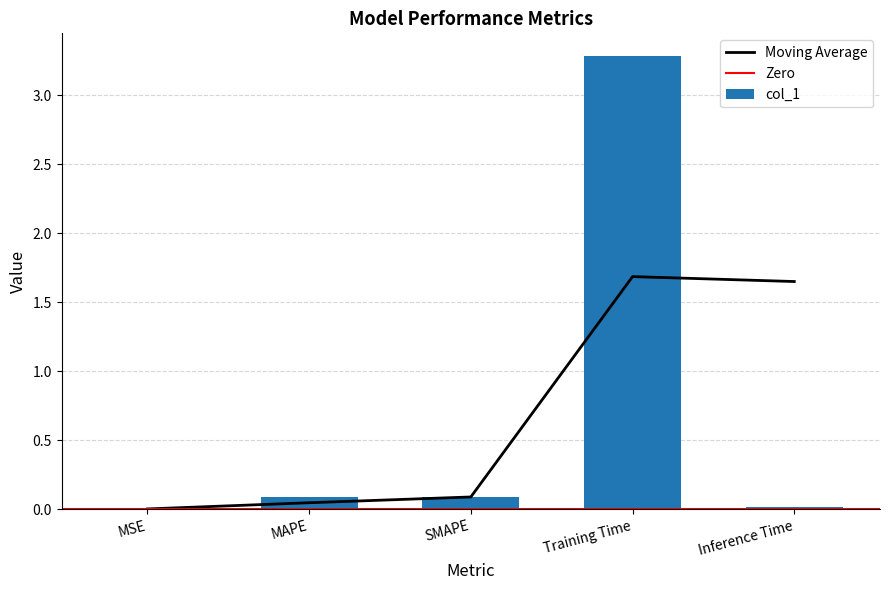

List the labels in order of value, largest first.

Training Time, MAPE, SMAPE, Inference Time, MSE